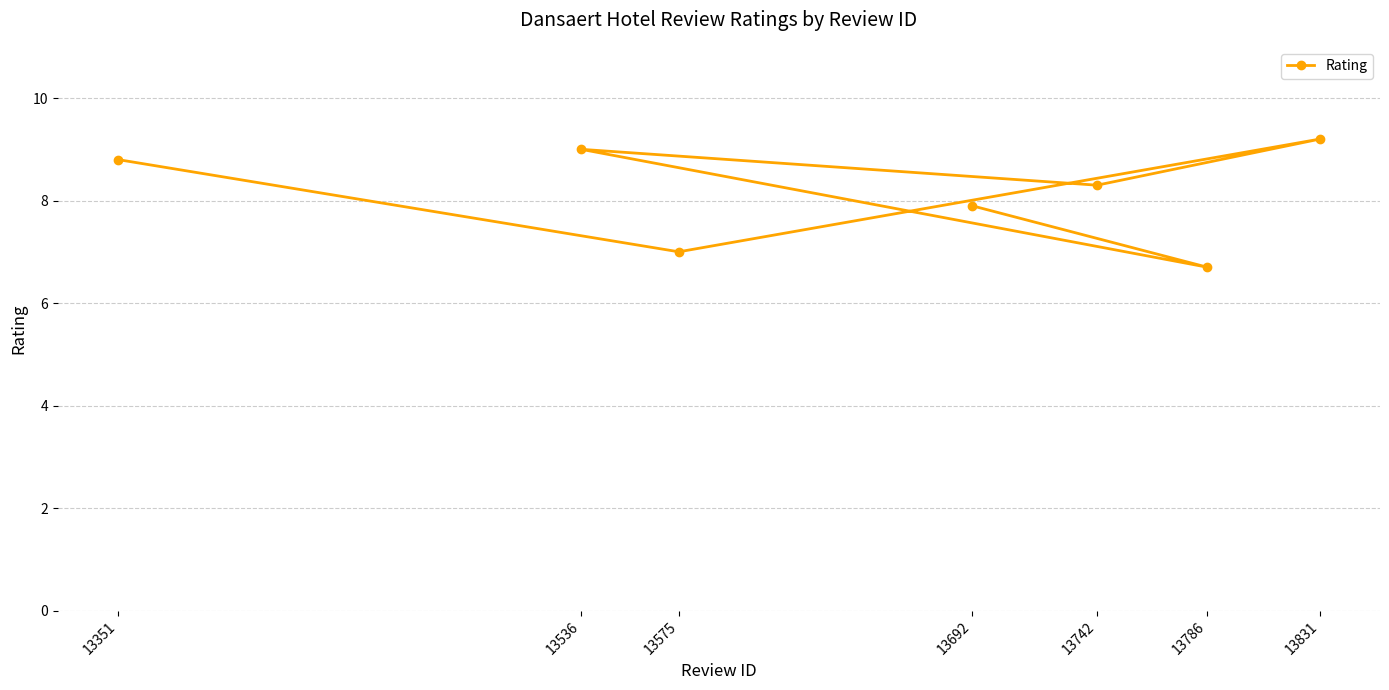

What position from the right is 13536?

3